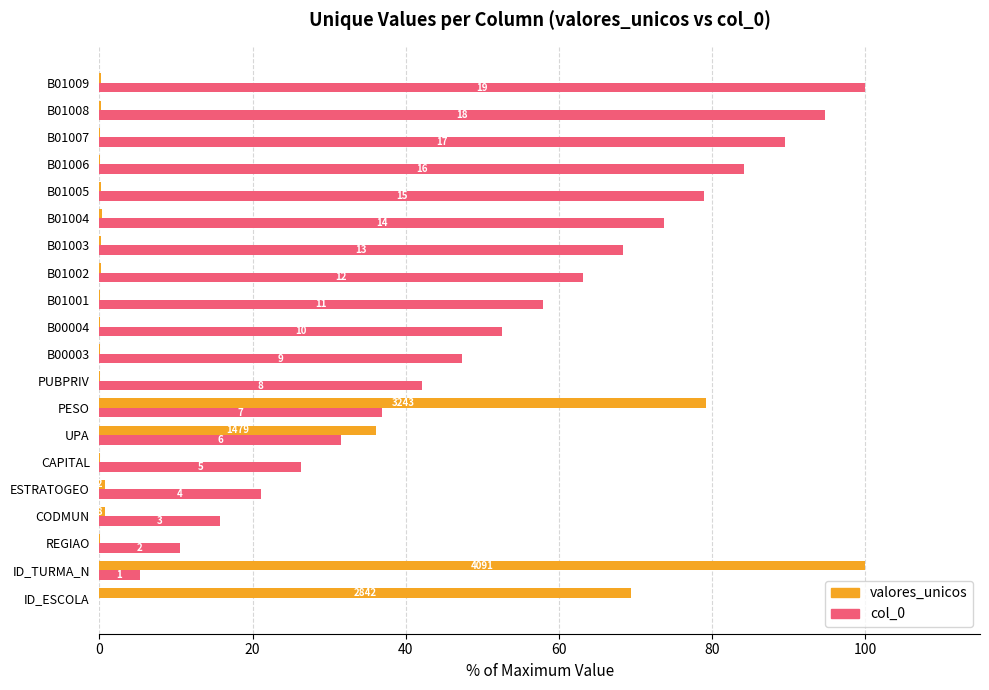

List the series in order of their overall mean, lowest first.

valores_unicos, col_0